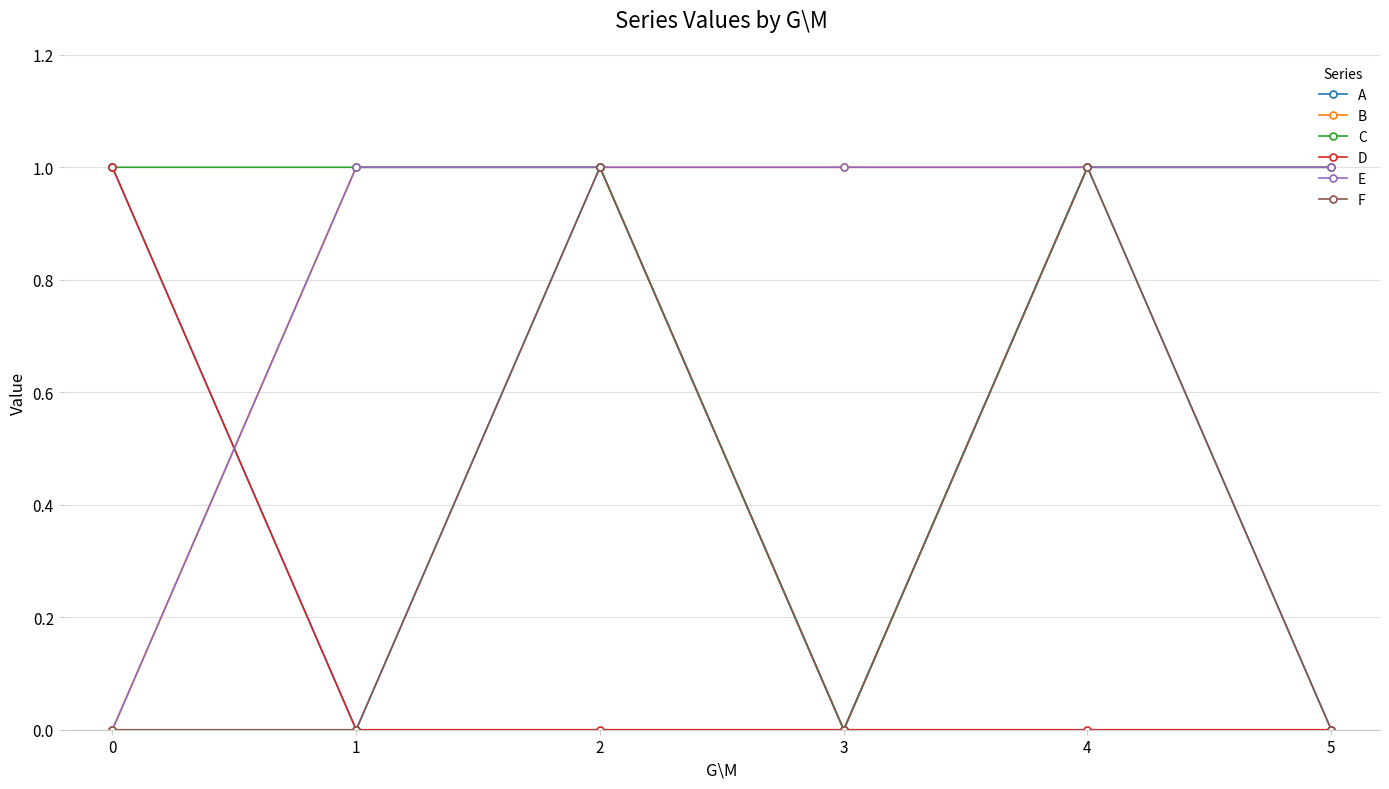

Is this an area chart (filled region under the line)?

No